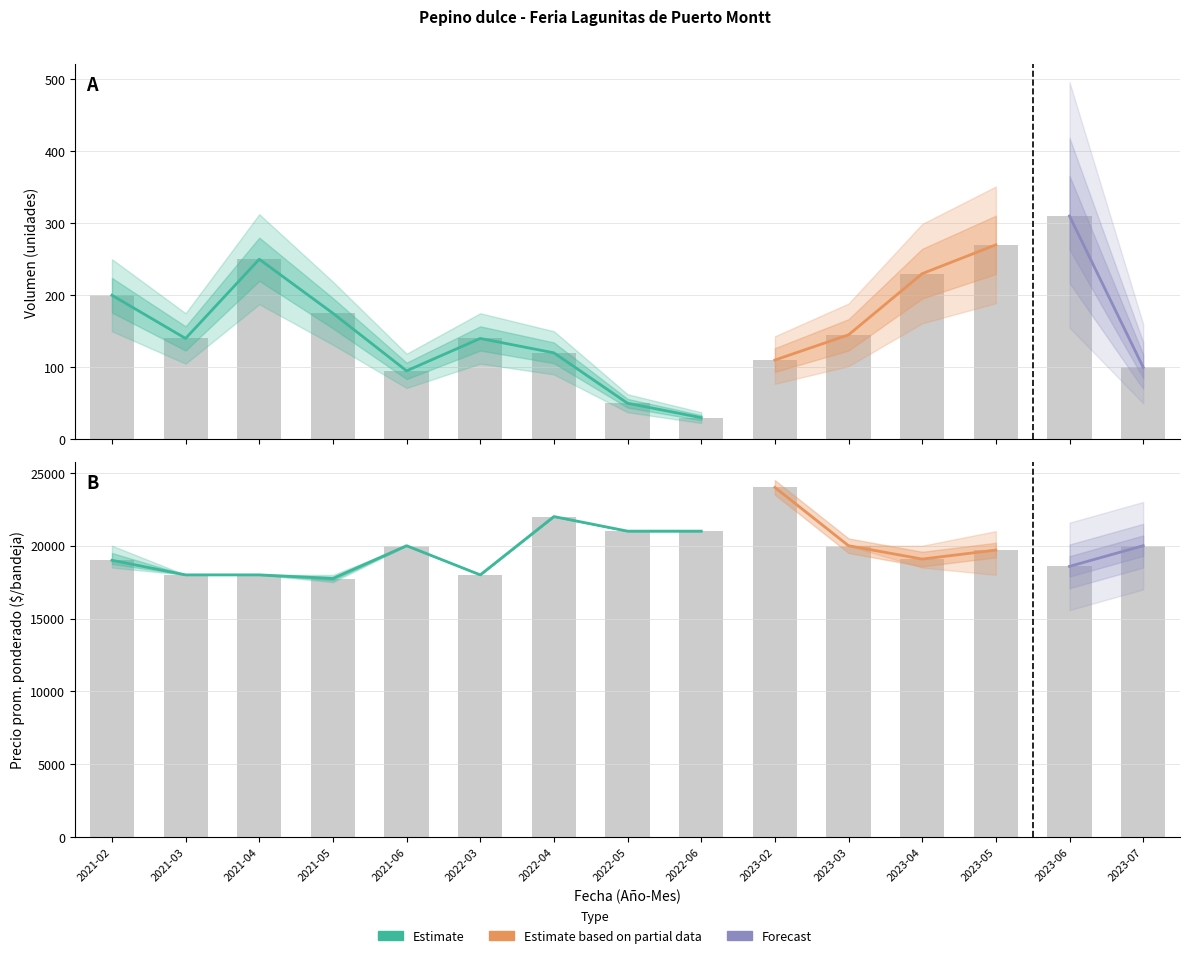

Is the value of Volumen at 2023-02 greater than the value of Precio promedio ponderado at 2023-04?

No